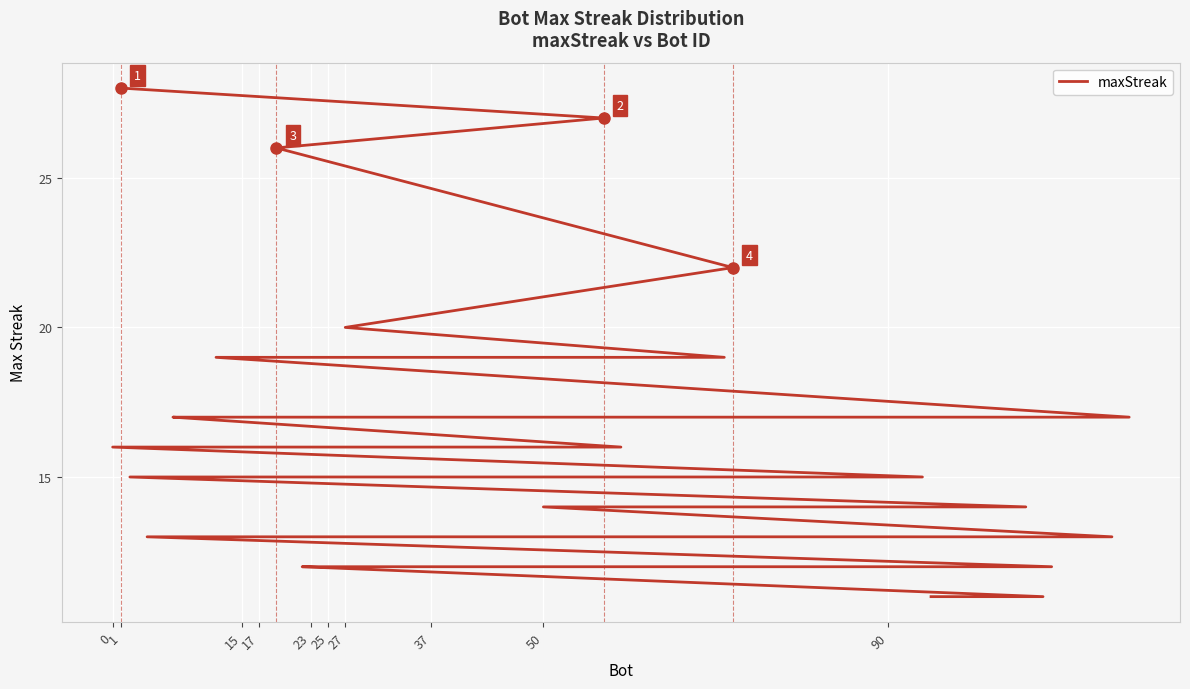

Reading left to right, list all the values displayed in this chart.

28	27	26	22	20	19	19	17	17	17	17	17	17	17	17	16	16	15	15	15	15	15	14	14	14	13	13	13	13	13	12	12	12	12	12	12	12	12	11	11